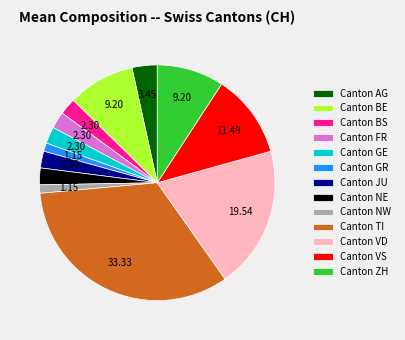

What is the largest slice in the pie chart?

Canton TI